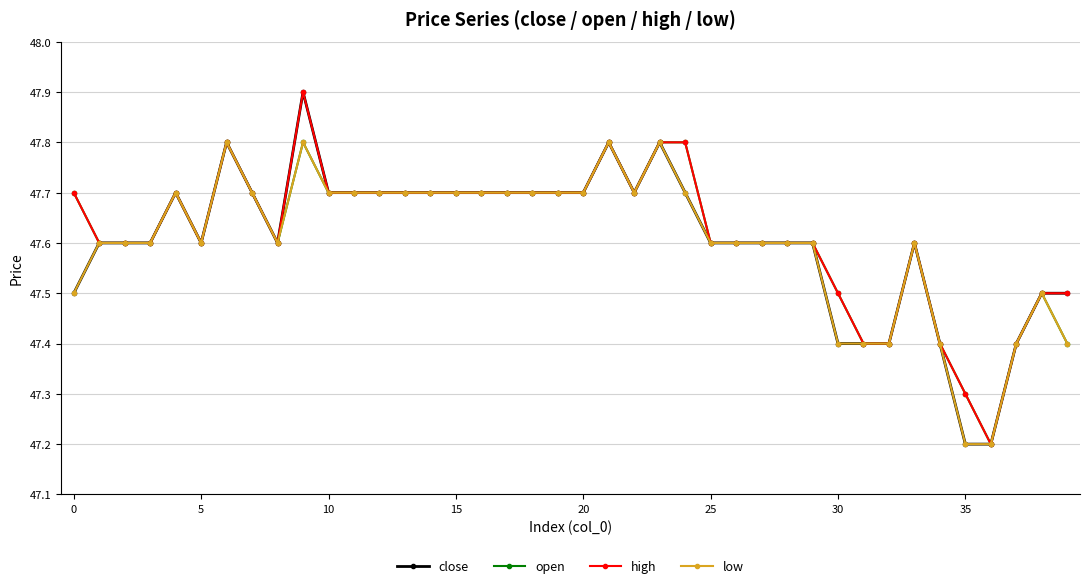

Count the open values in the range 47 to 48.

40